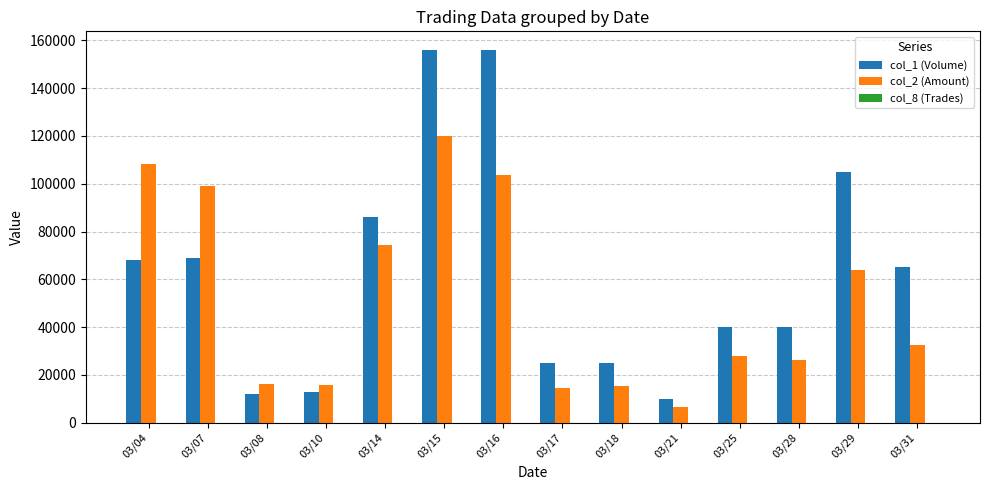

Which series has the largest total across all categories?

col_1 (Volume)